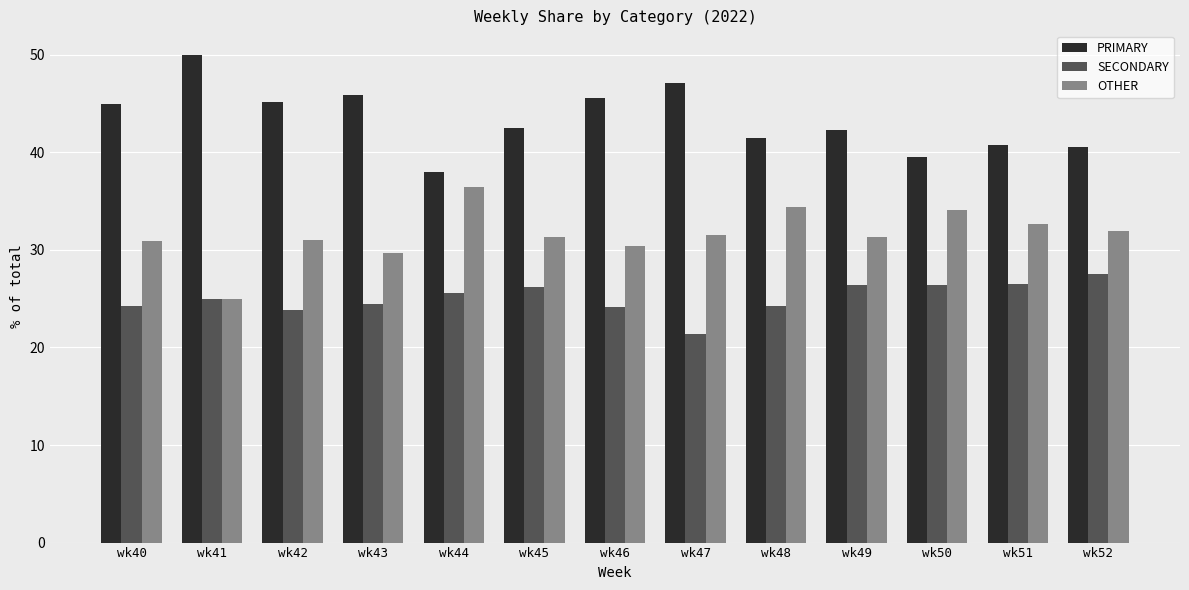

What is the minimum value shown in the chart?

21.4